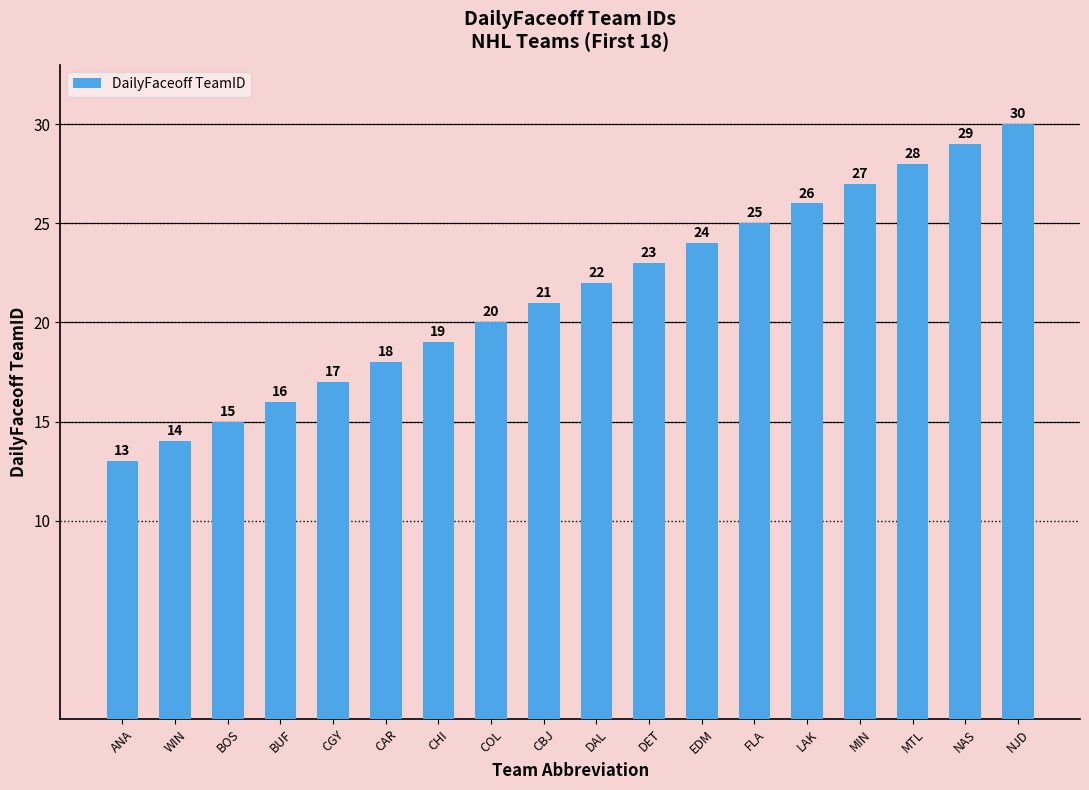

The value at COL is 20. True or false?

True